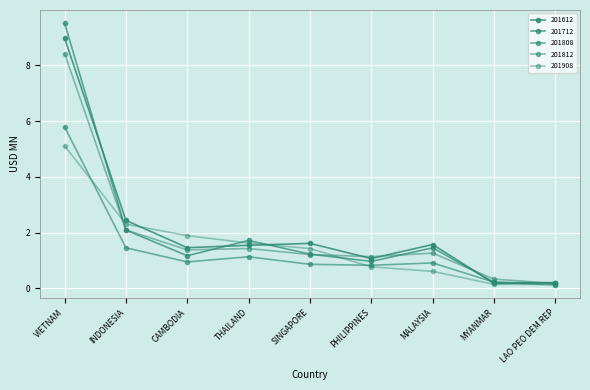

What is the value of the 201812 point at the 6th from the left?

1.1